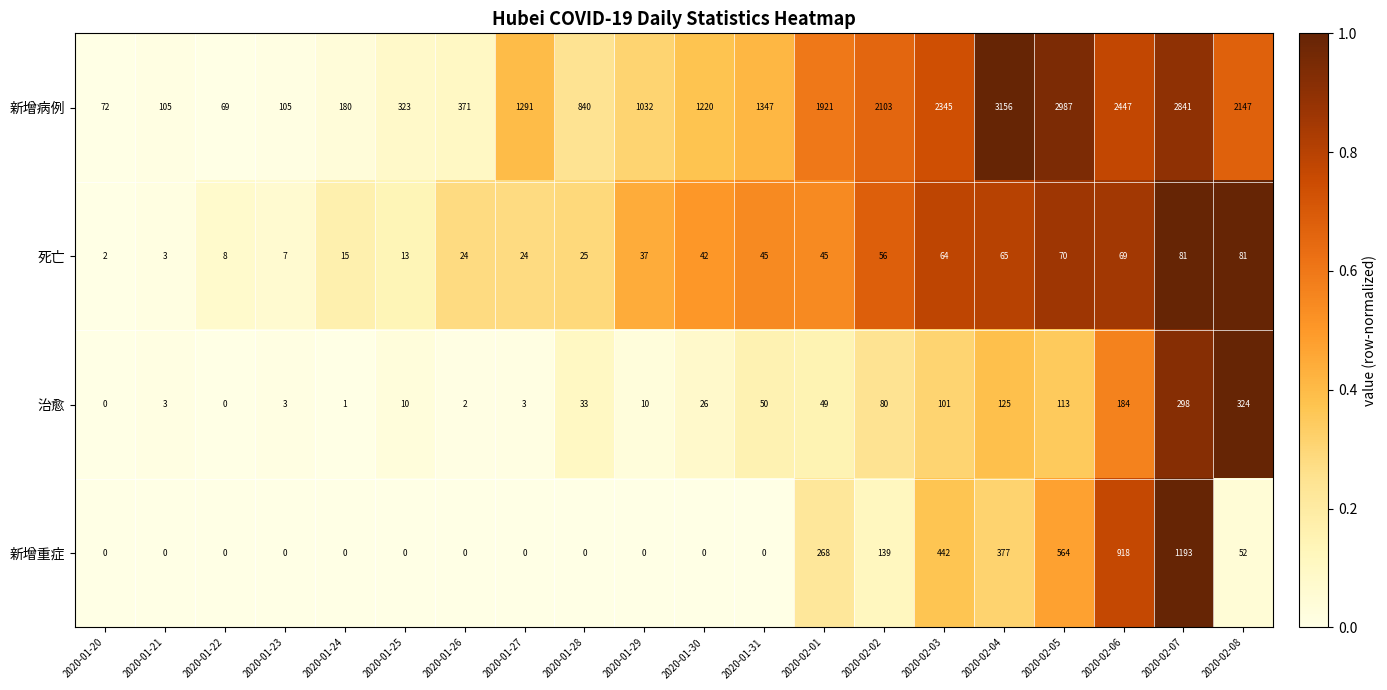

What is the difference between the maximum and minimum values in the 新增重症 series?

1193